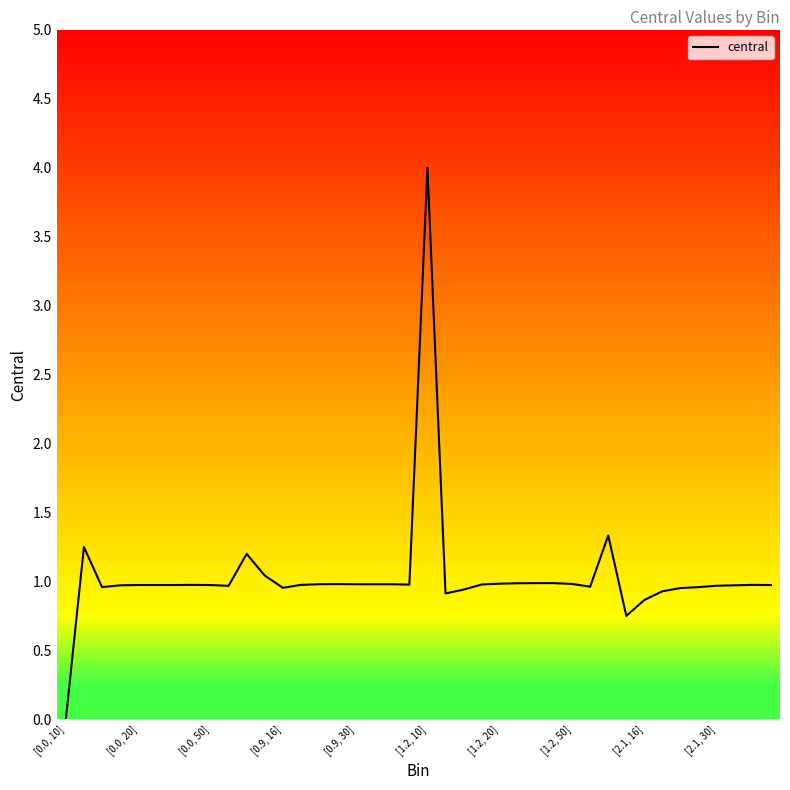

Which category has the lowest value in the central series?

[0.0, 10]